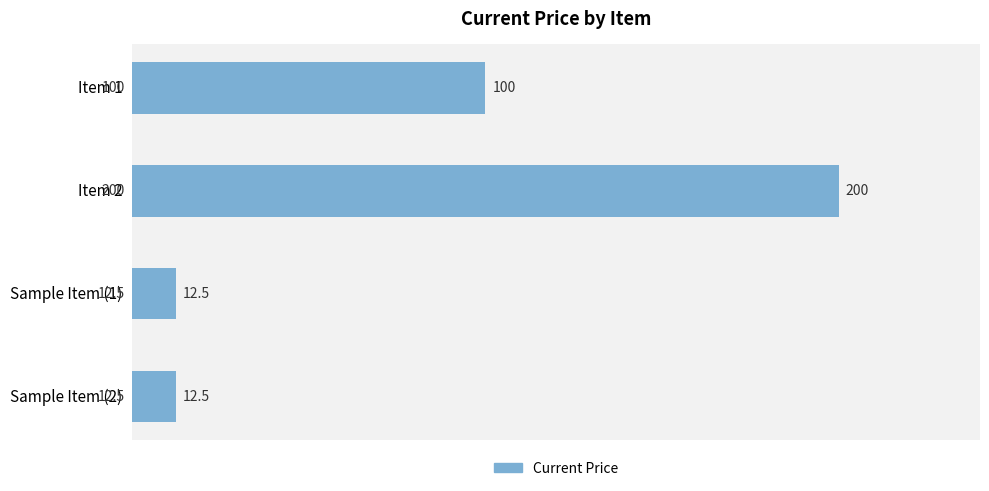

At which category does the chart reach its peak across all series?

Item 2